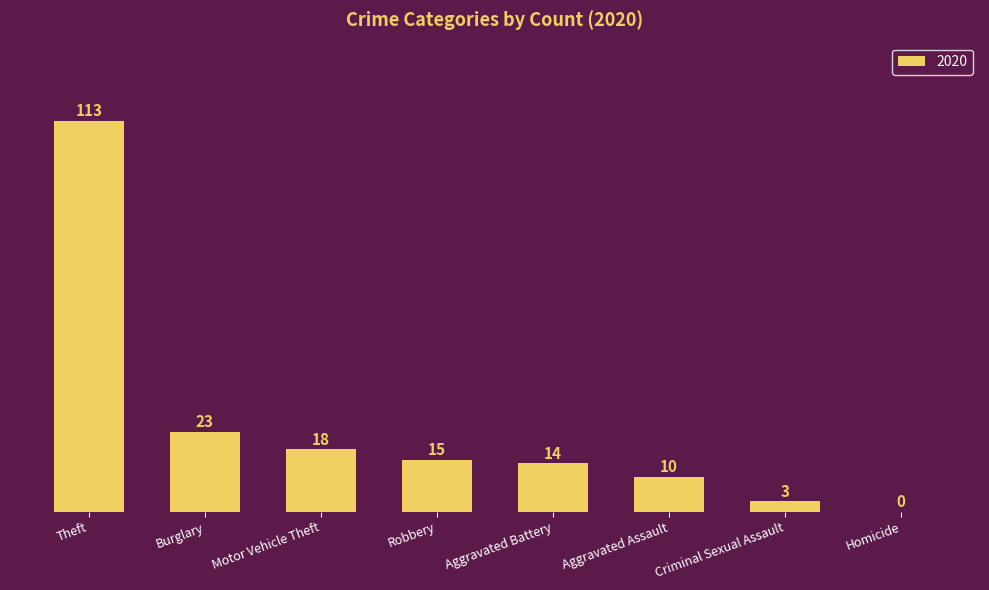

Reading left to right, transcribe all the data shown in this chart.

Theft=113	Burglary=23	Motor Vehicle Theft=18	Robbery=15	Aggravated Battery=14	Aggravated Assault=10	Criminal Sexual Assault=3	Homicide=0